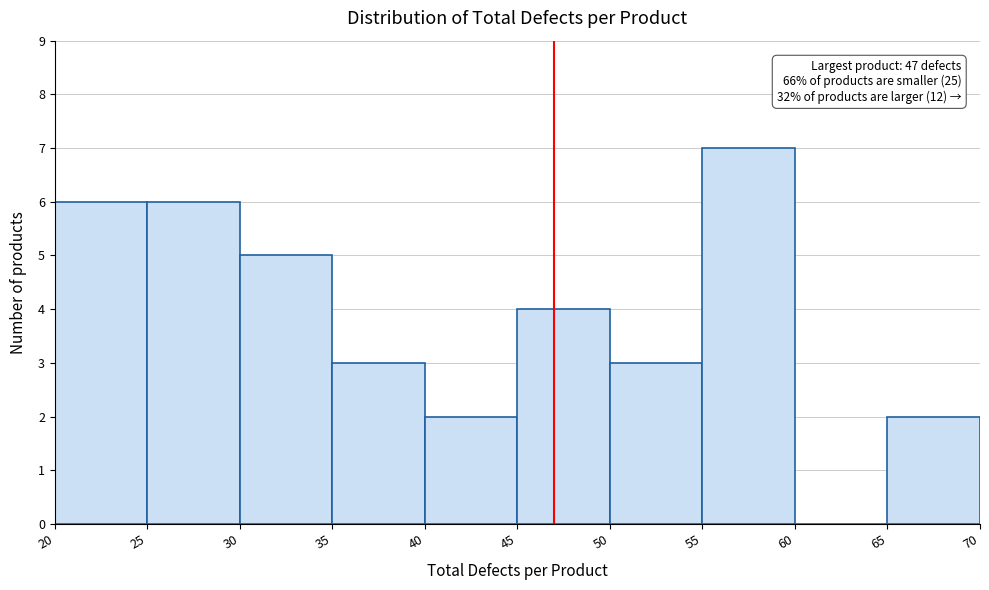

Which range on the x-axis has the tallest bar?

55 to 60